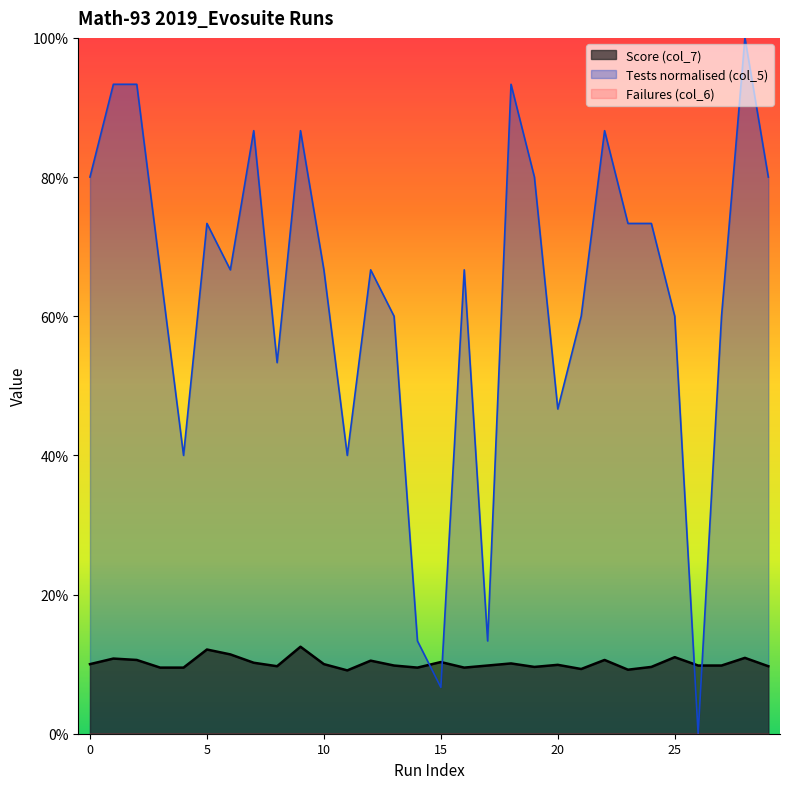

Which has a higher value, 16 or 13?

16